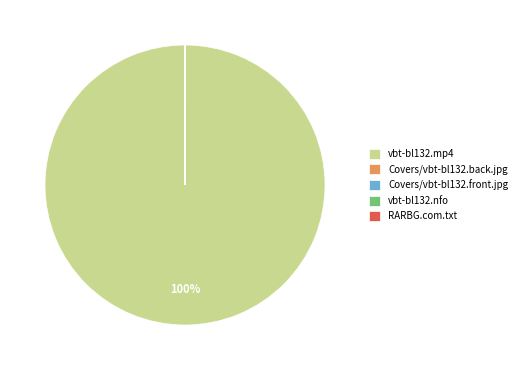

The vbt-bl132.mp4 slice represents 100% of the pie. True or false?

True